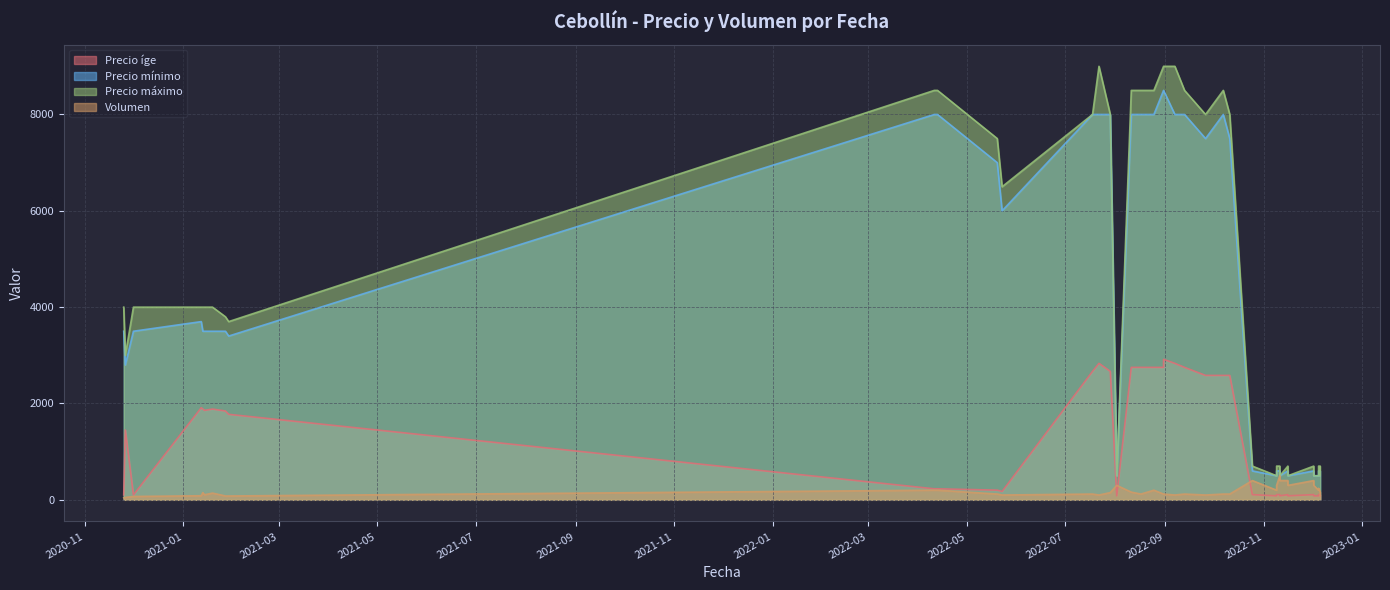

How many data points in Volumen are less than 140?

20